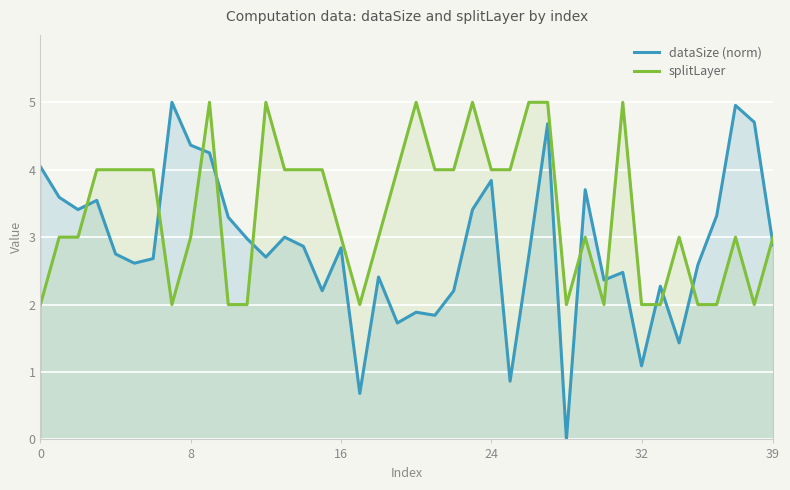

What is the difference between the maximum and minimum values in the splitLayer series?

3.0